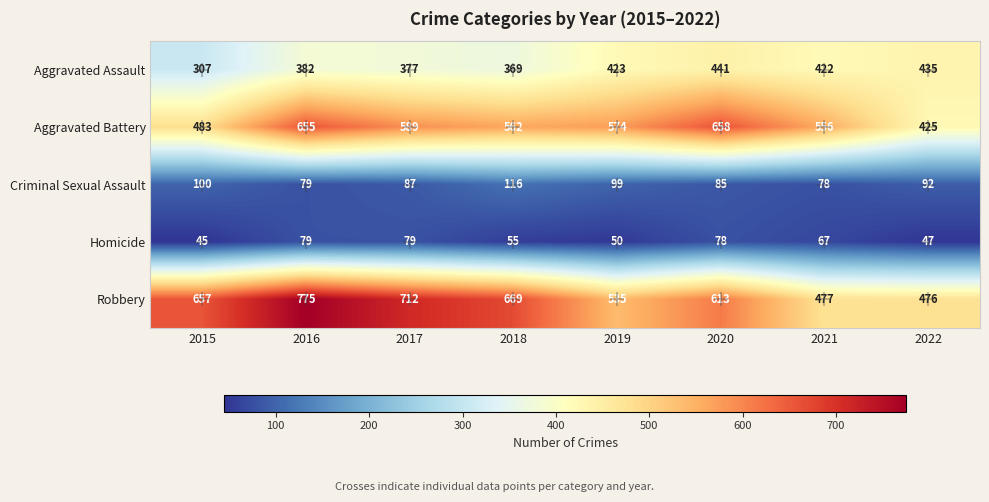

Where does the Homicide series first go above 67?

2016